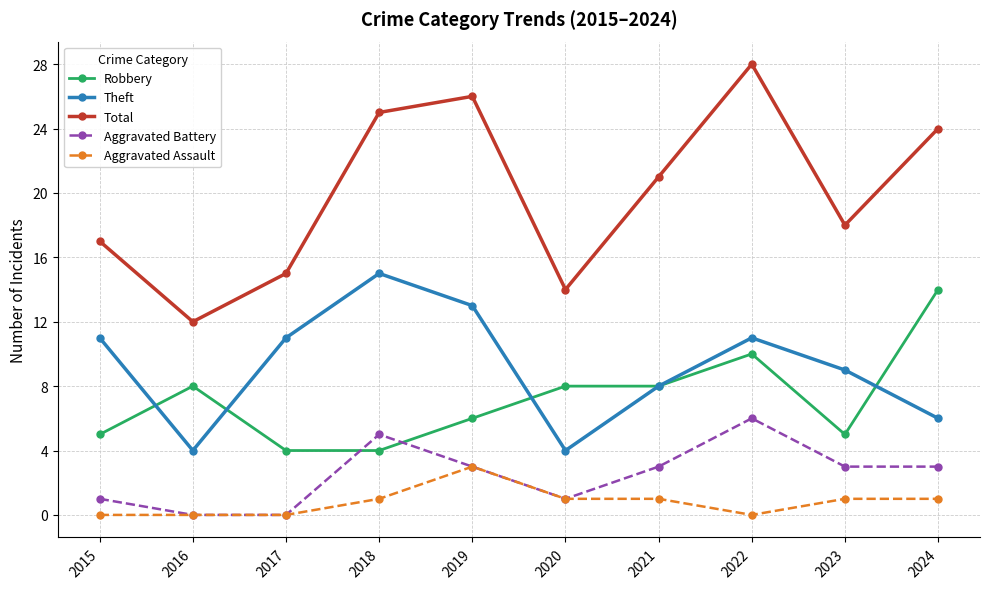

What are all the series names shown in the legend?

Robbery, Theft, Total, Aggravated Battery, Aggravated Assault